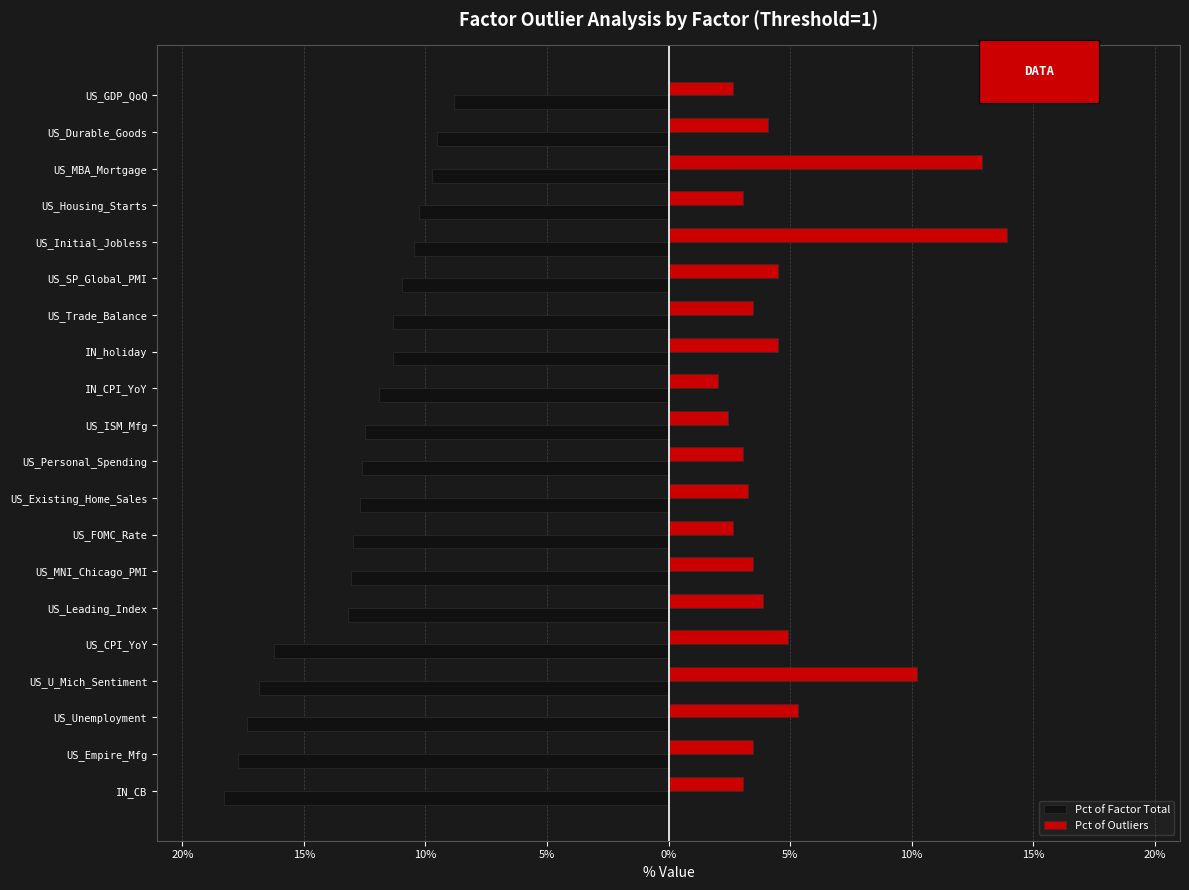

What are all the series names shown in the legend?

Pct of Factor Total, Pct of Outliers